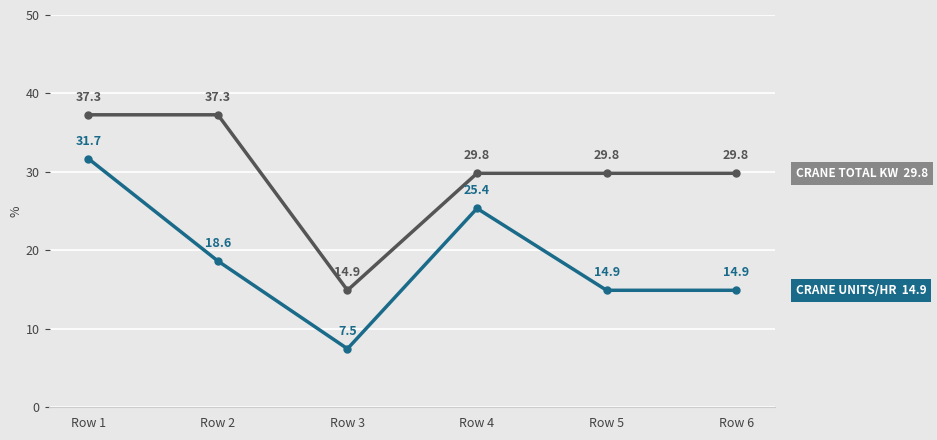

What is the spread (max minus min) of values at Row 5?

14.9